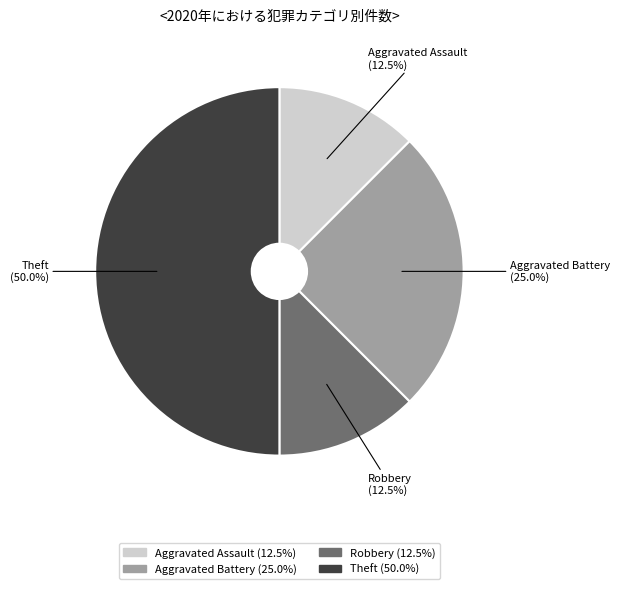

Which has a higher value, Aggravated Assault or Theft?

Theft